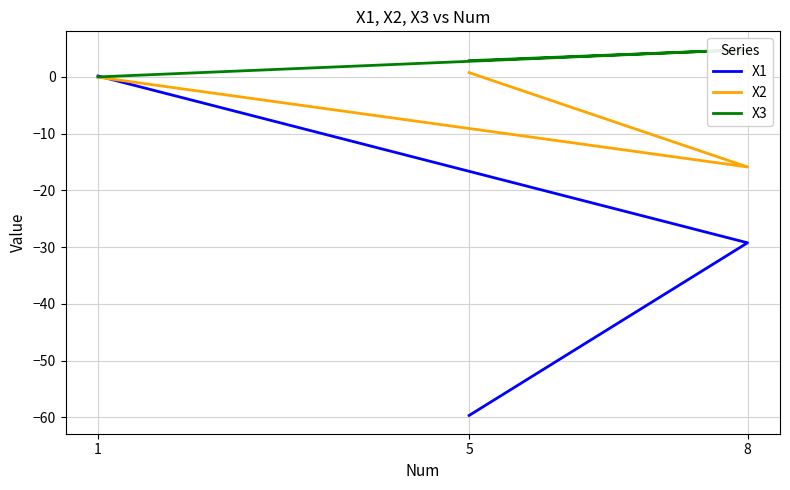

At how many categories does at least one series exceed -32?

3